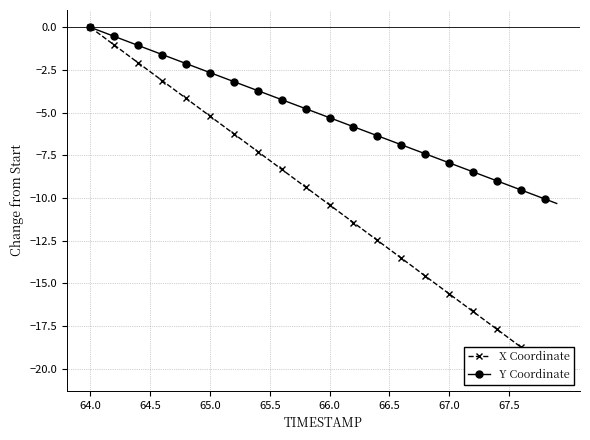

How many values in the Y Coordinate series are below -5?

21